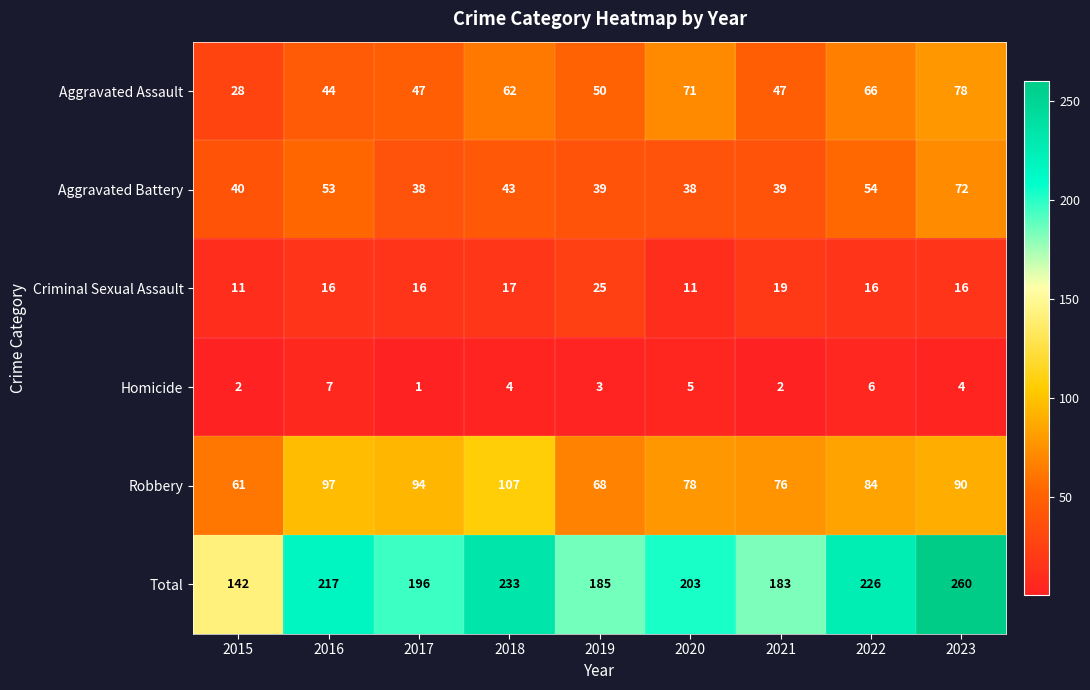

How many data points does each series have?

9